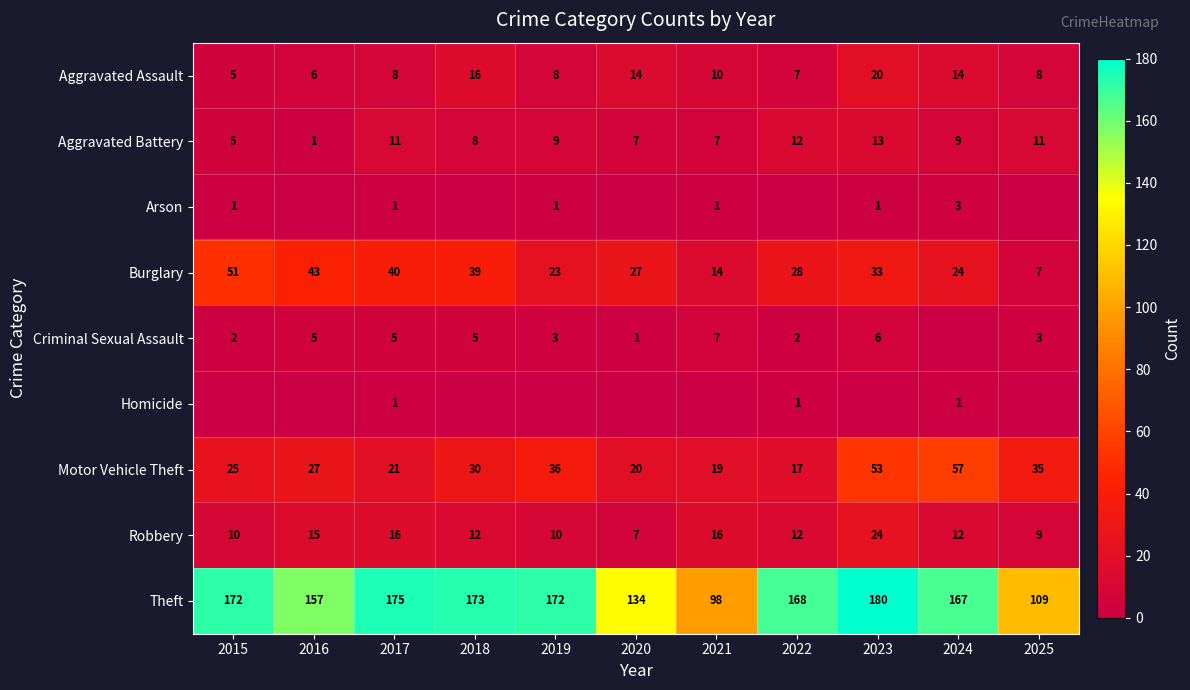

What value does the Motor Vehicle Theft series have at 2015, to the nearest 5?

25